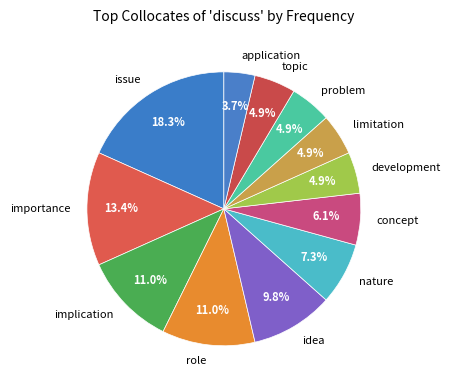

What is the smallest slice in the pie chart?

application